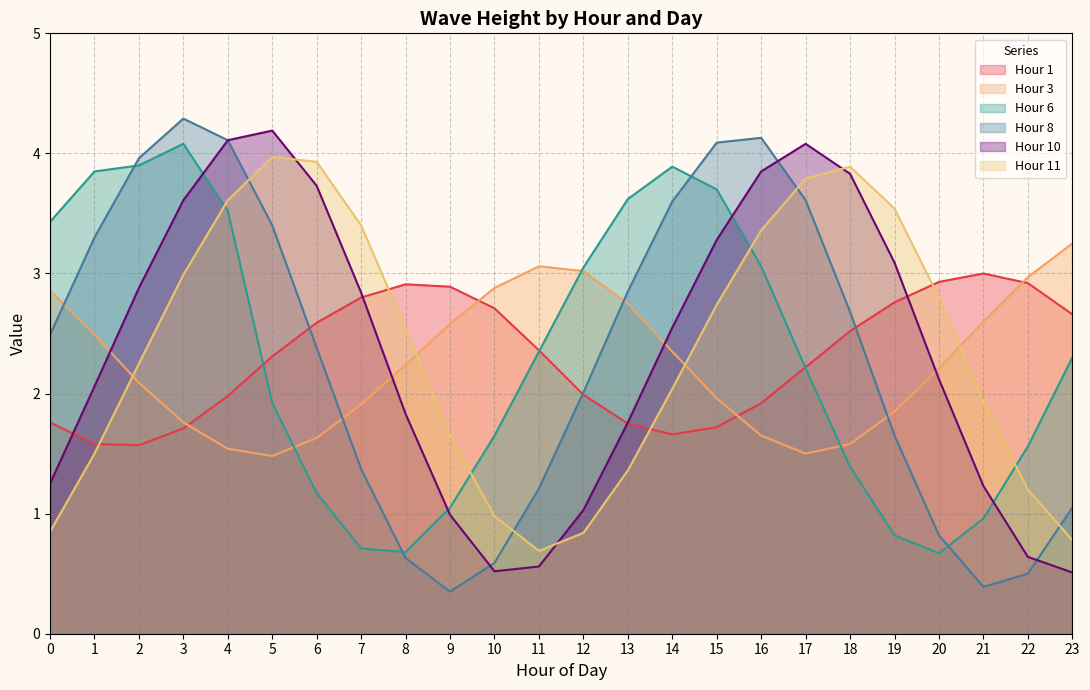

At which category does Hour 6 reach its first local valley?

8